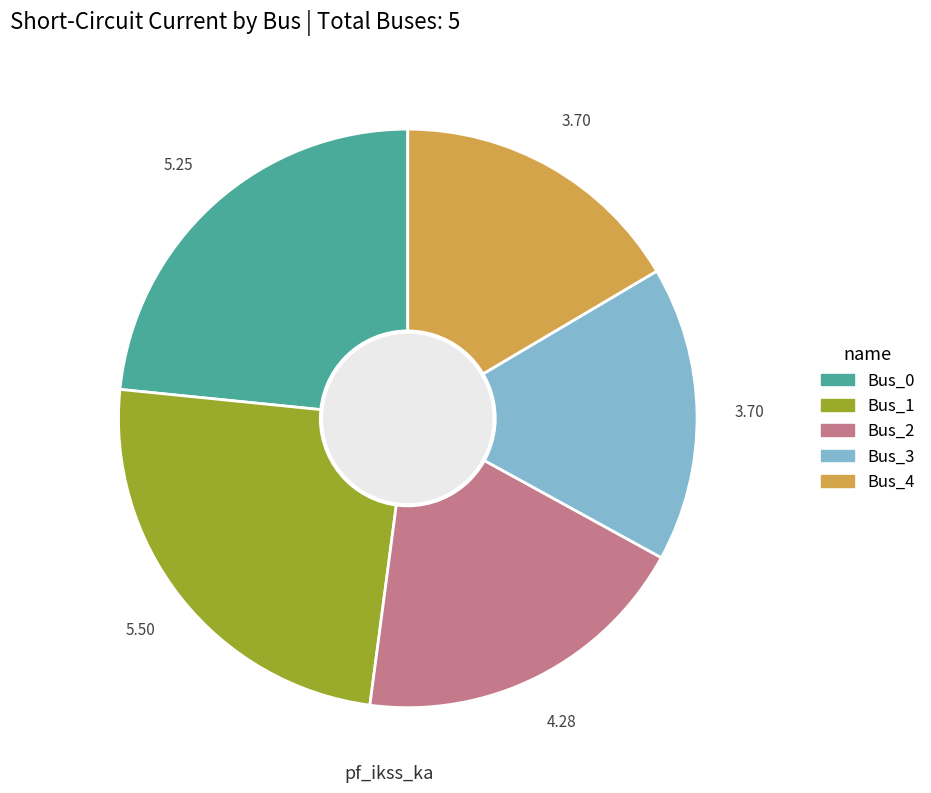

Does any single category account for the majority?

No